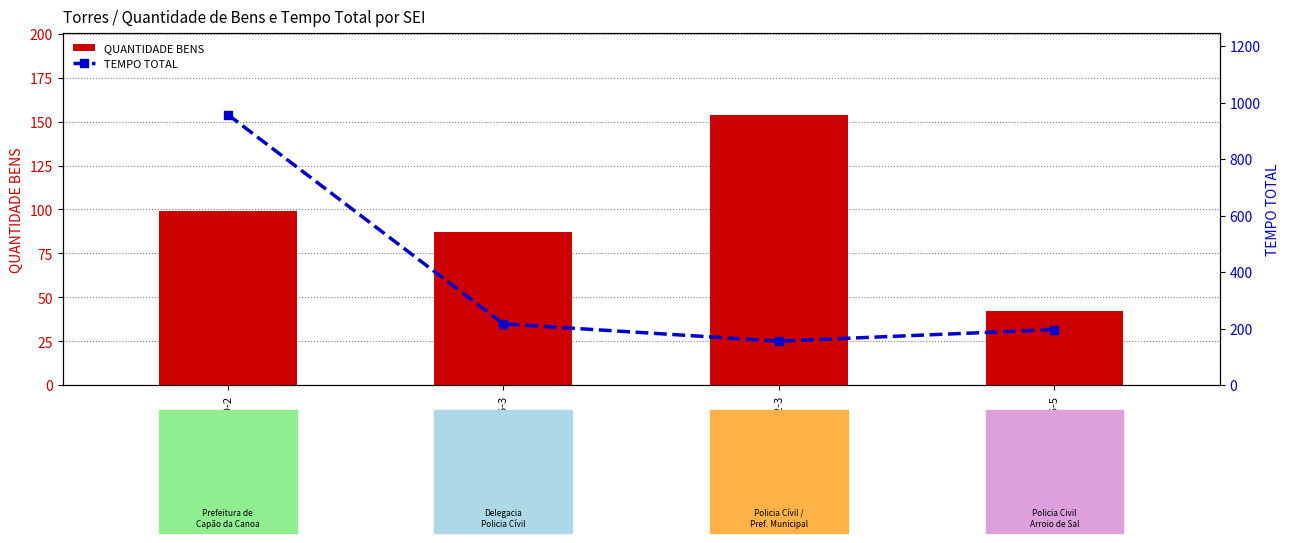

What is the label of the 1st bar from the right?

8.2023.4678/000035-5